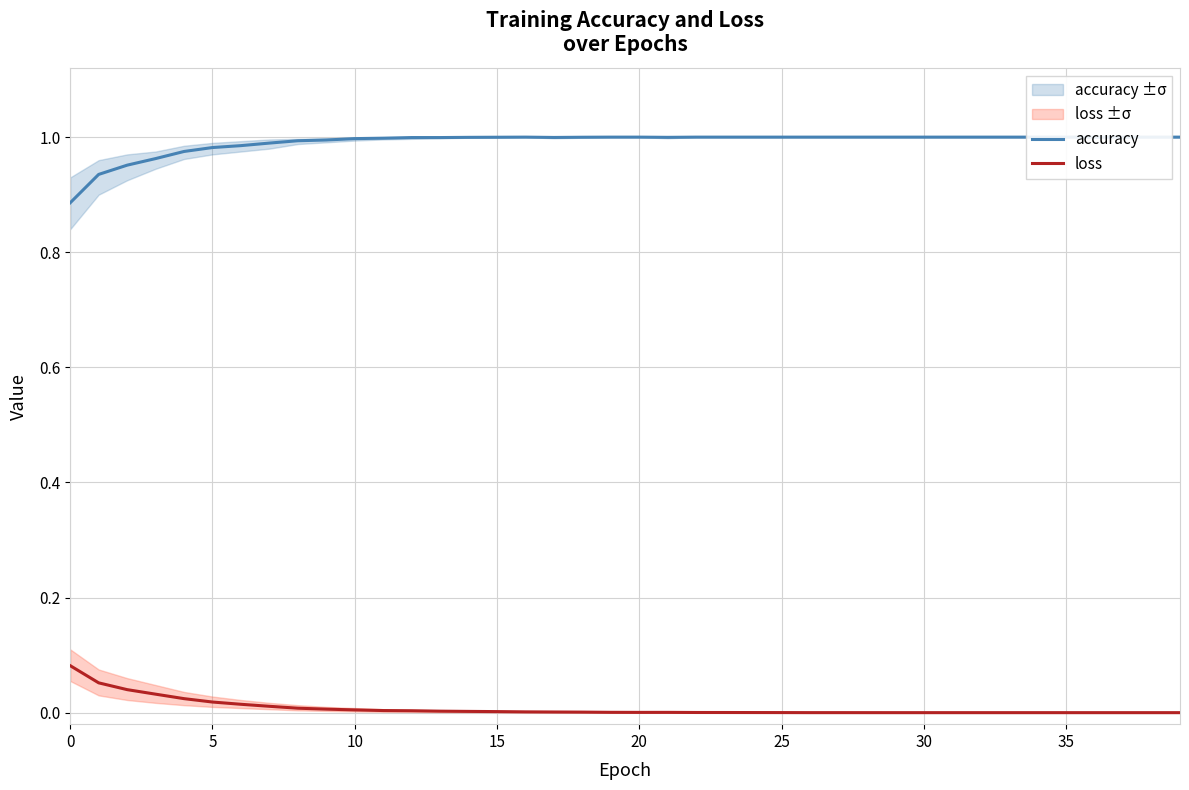

What is the highest value of the loss series?

0.1